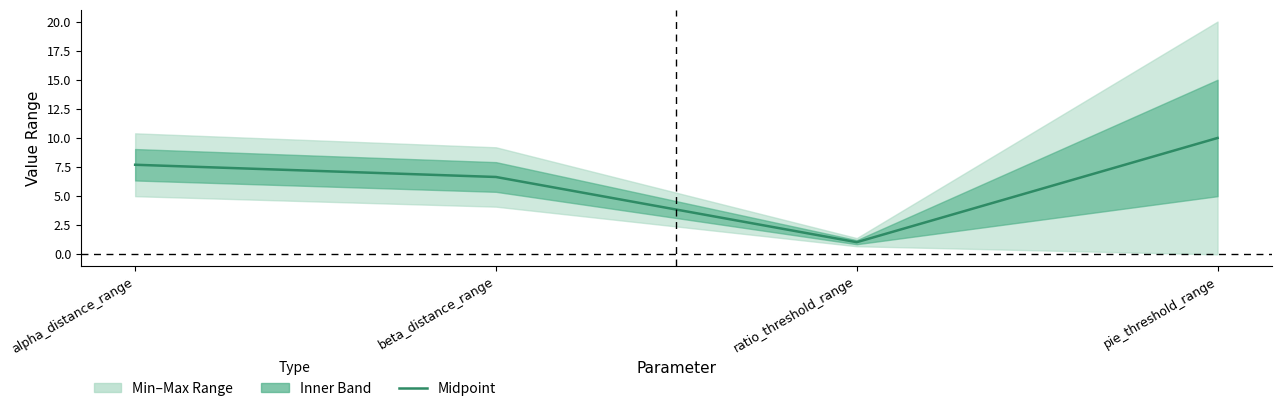

Reading right to left, what are all the values shown in this chart?

10.0	1.0	6.6	7.7